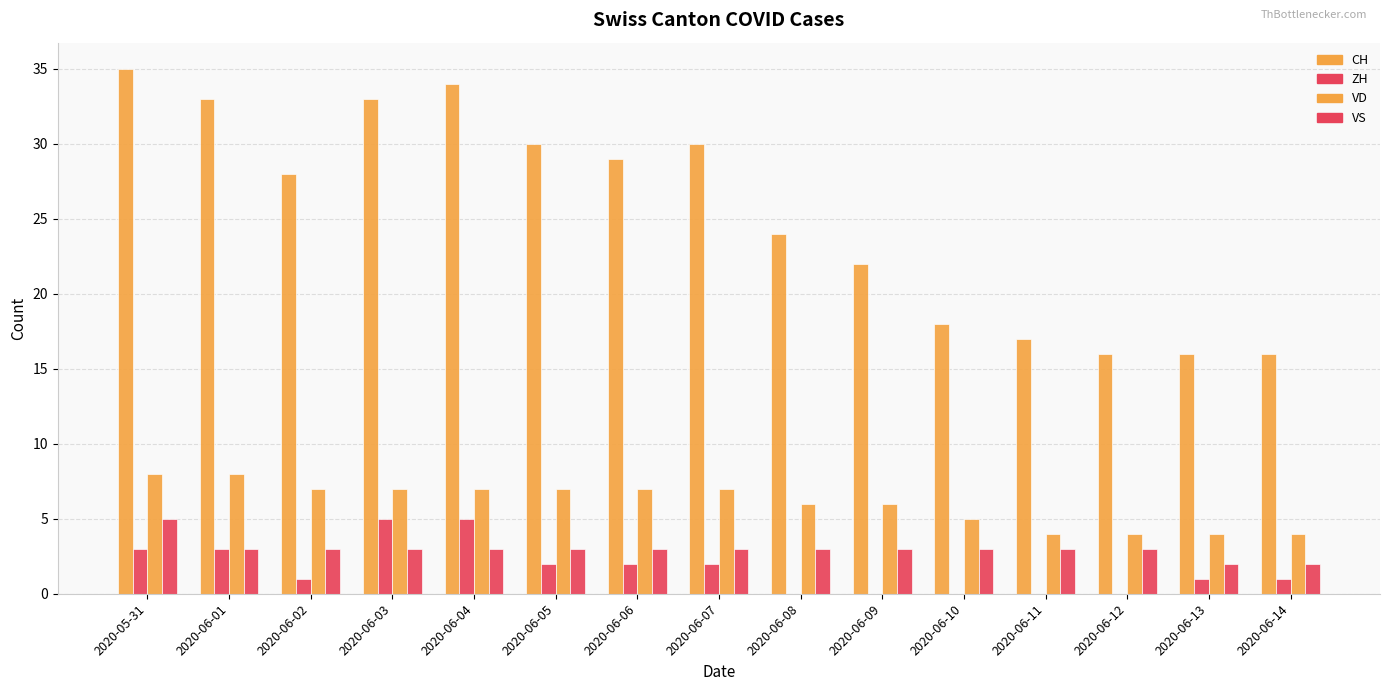

What position from the left is 2020-06-12?

13